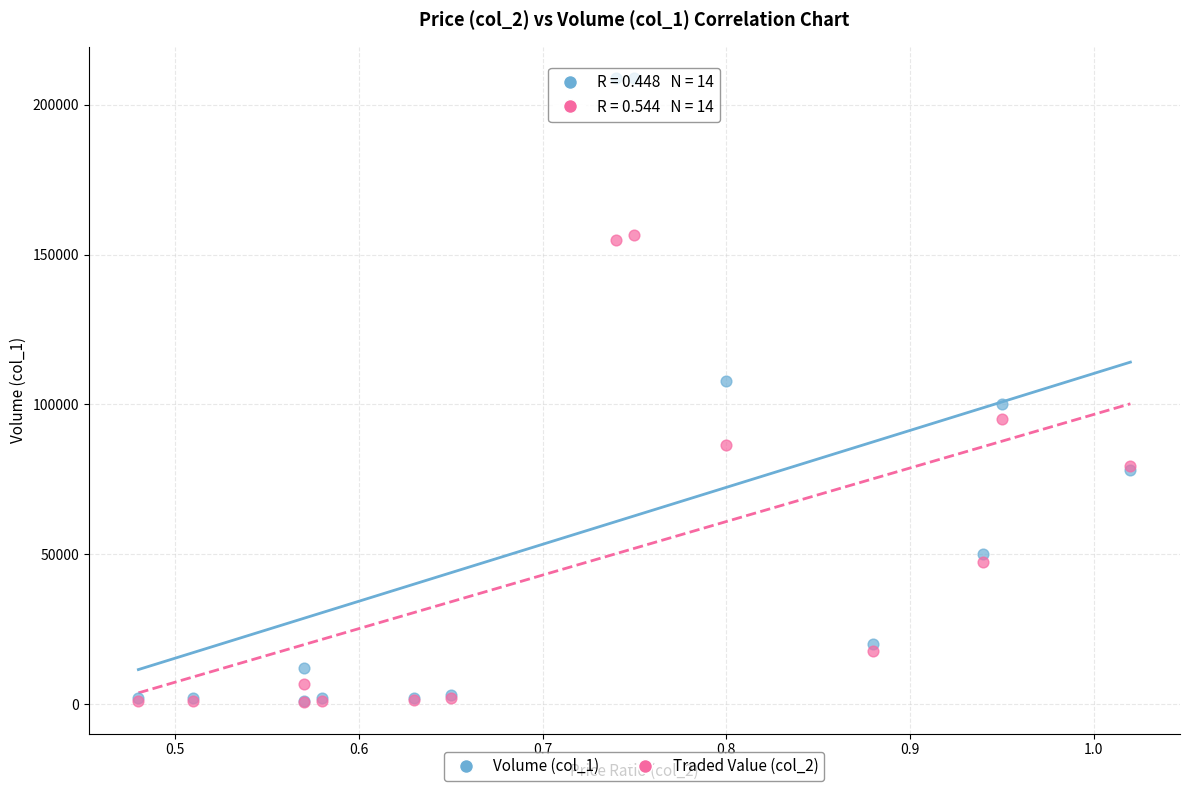

Which series reaches the maximum Y coordinate?

Volume (col_1)